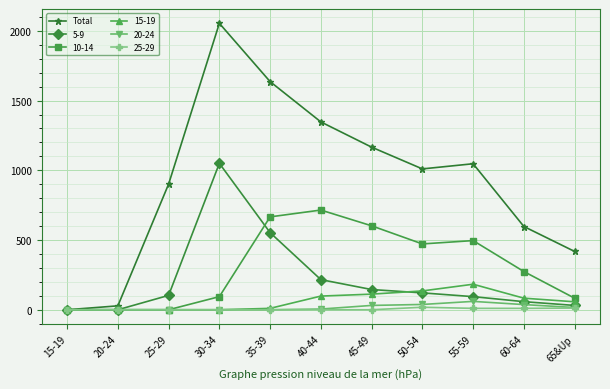

True or false: Total has more than 2 points higher than both neighbors.

False